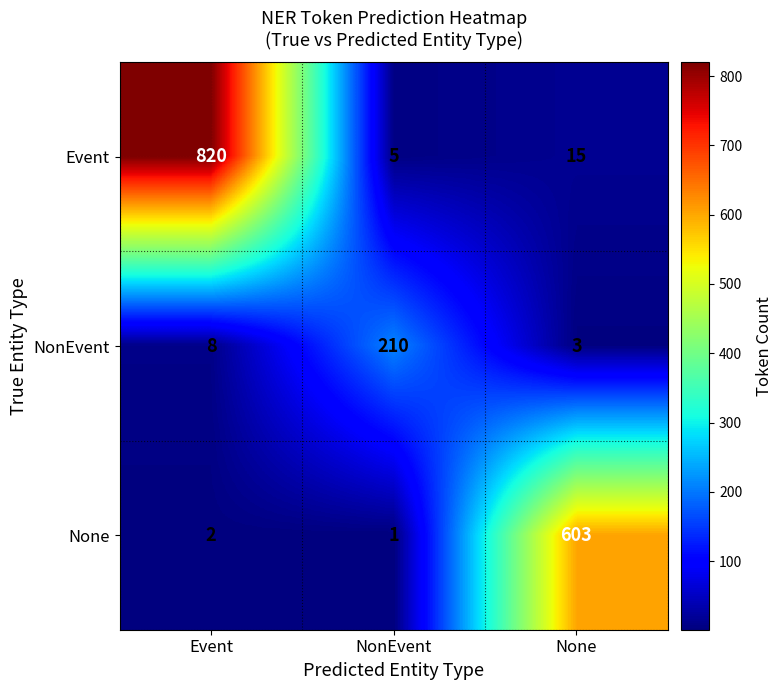

What is the difference between the maximum and minimum values in the None series?

602